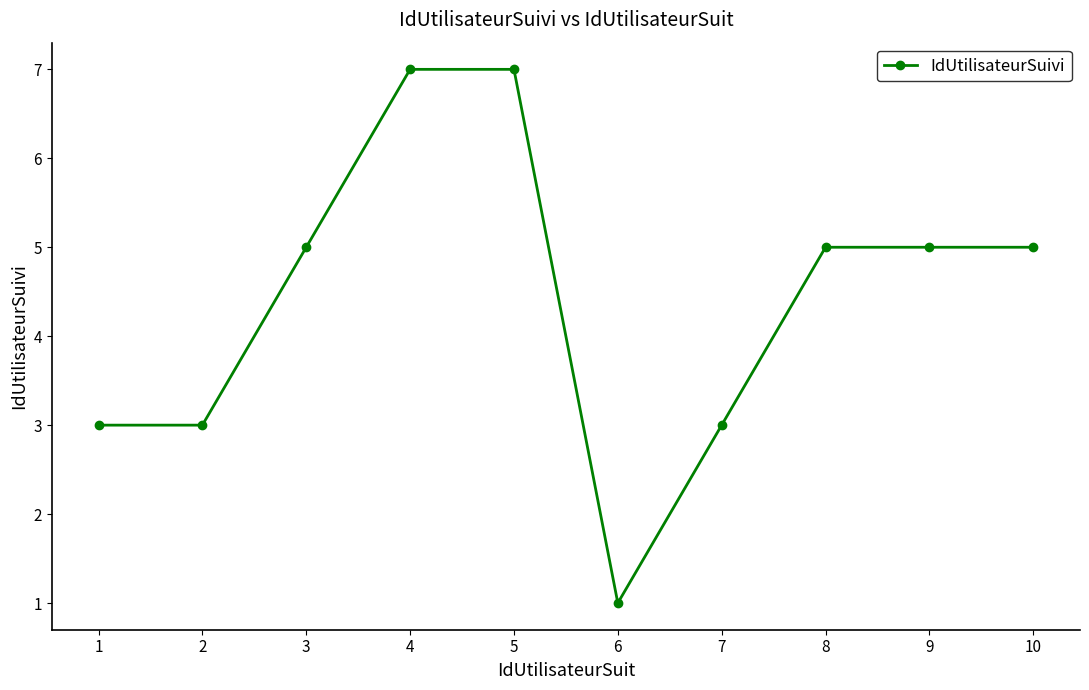

The value at 8 is 5. True or false?

True